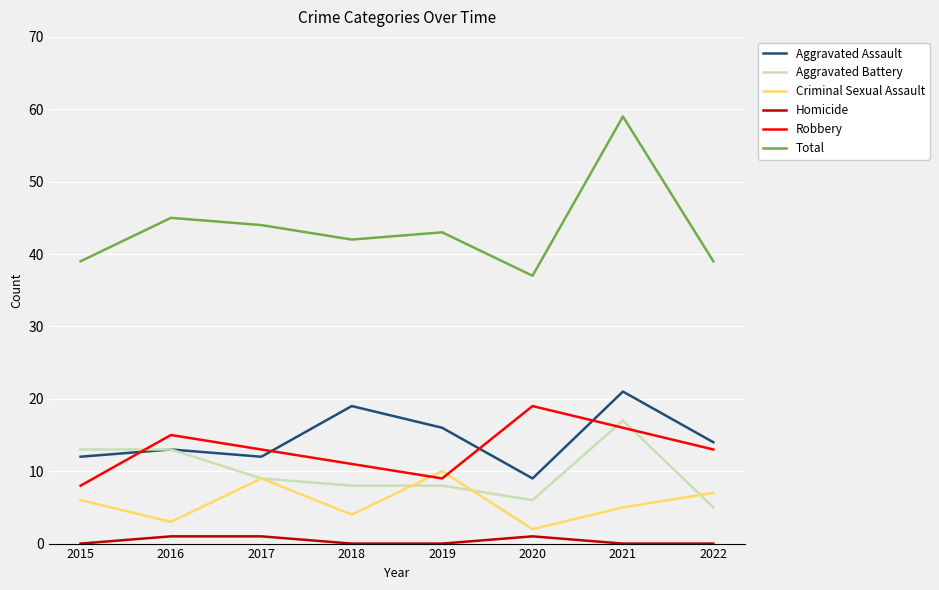

What are all the series names shown in the legend?

Aggravated Assault, Aggravated Battery, Criminal Sexual Assault, Homicide, Robbery, Total